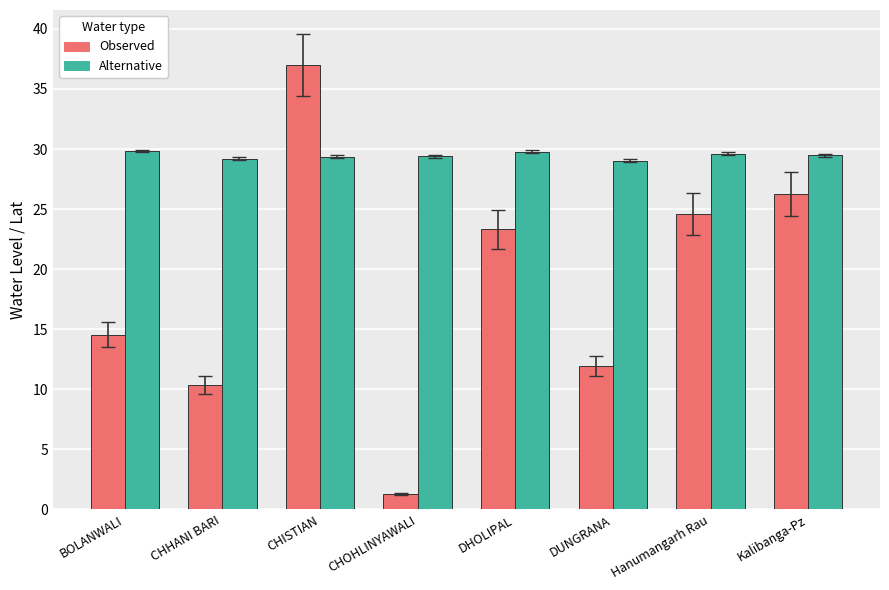

What is the label of the 3rd bar from the left?

CHISTIAN